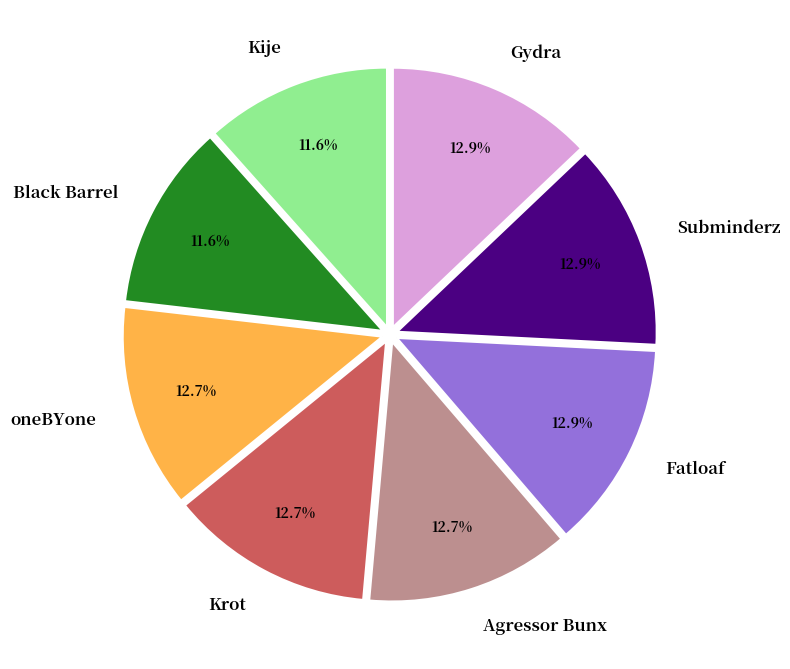

Which has a higher value, Agressor Bunx or Kije?

Agressor Bunx